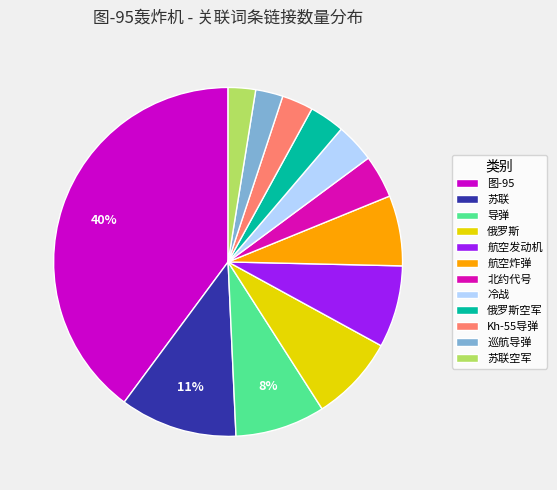

What is the change in value from 导弹 to 俄罗斯?

-1